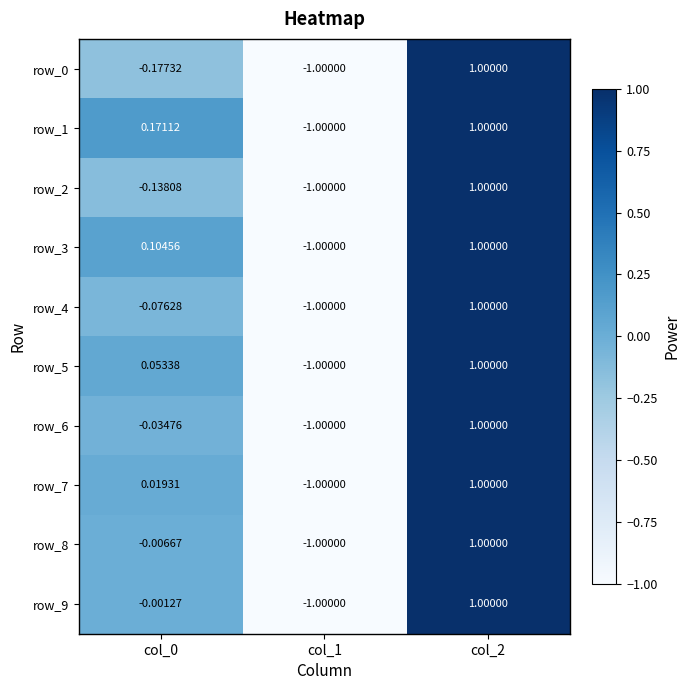

Rank the series by their maximum value, from lowest to highest.

row_0, row_1, row_2, row_3, row_4, row_5, row_6, row_7, row_8, row_9